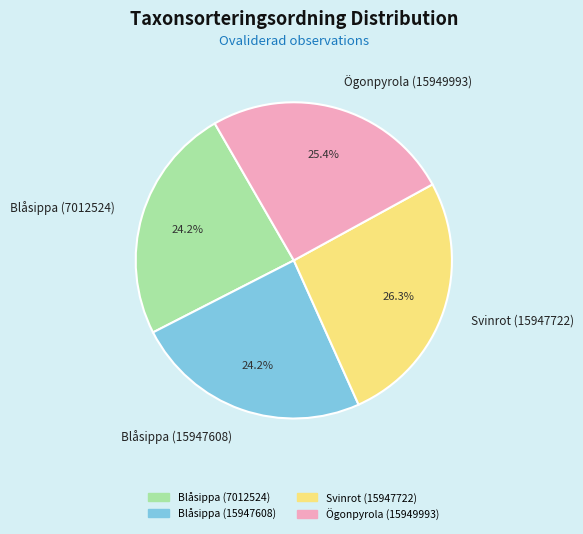

To the nearest percent, what percentage of the pie is Svinrot (15947722)?

26%